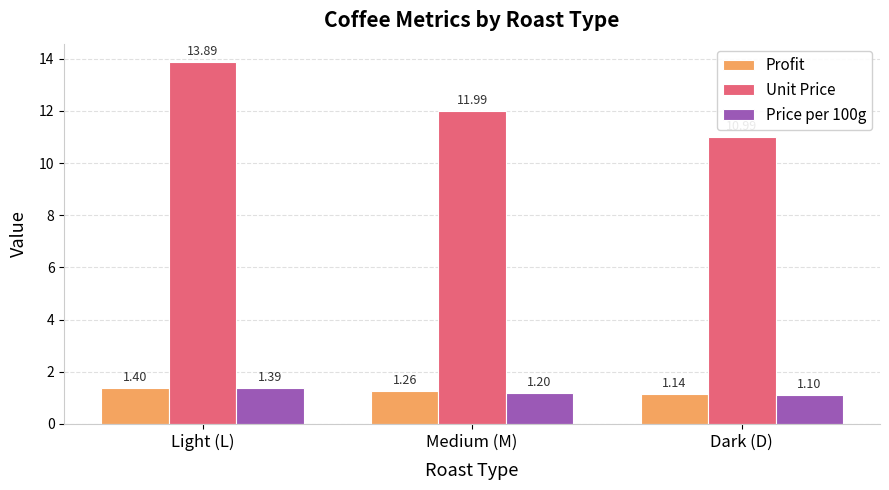

Rank the series at Dark (D) from highest to lowest value.

Unit Price, Profit, Price per 100g